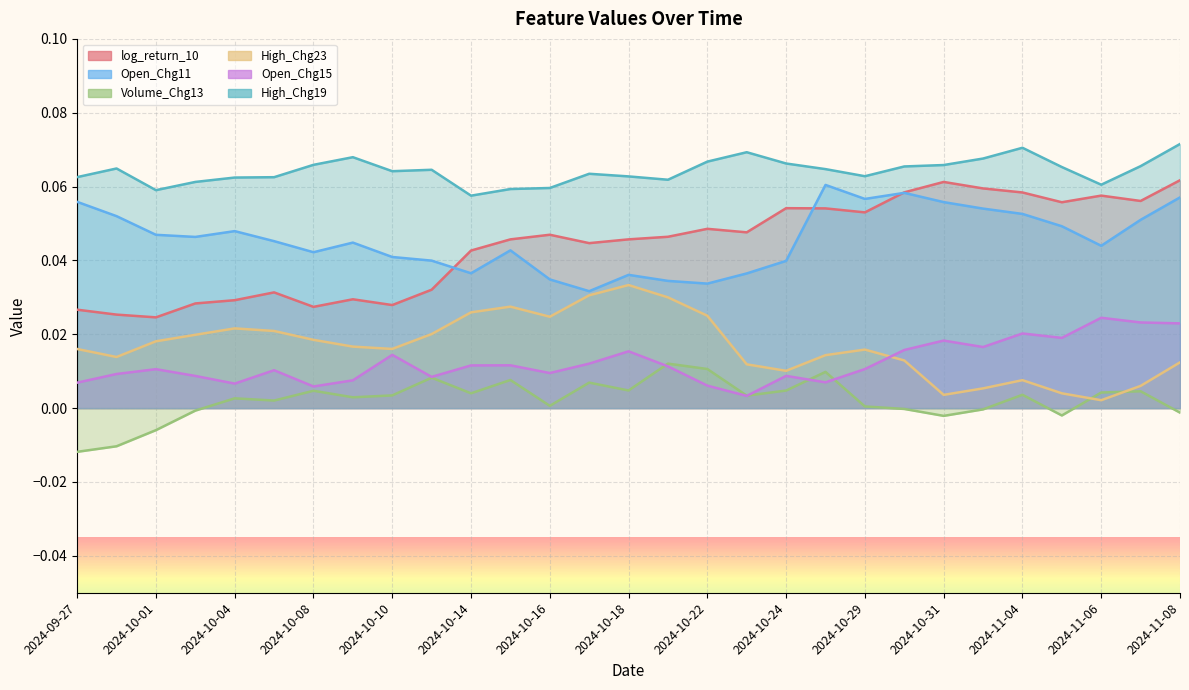

List the series in order of their peak value, highest first.

High_Chg19, log_return_10, Open_Chg11, High_Chg23, Open_Chg15, Volume_Chg13